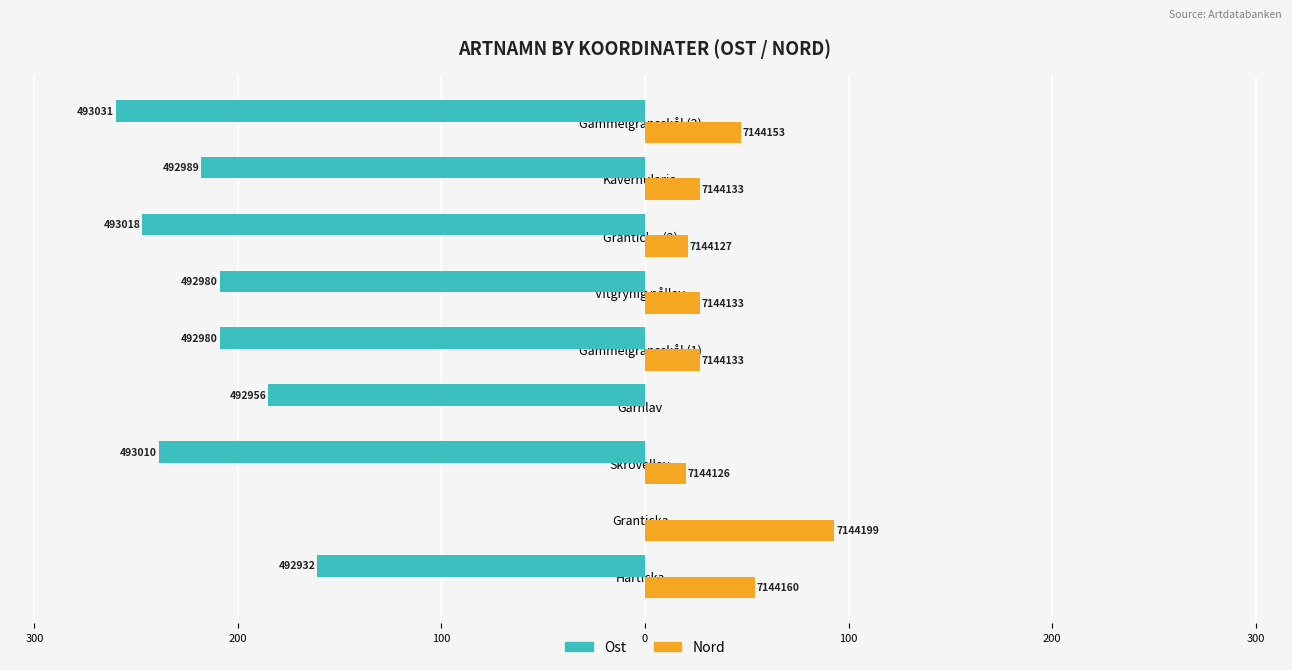

What are all the series names shown in the legend?

Ost, Nord